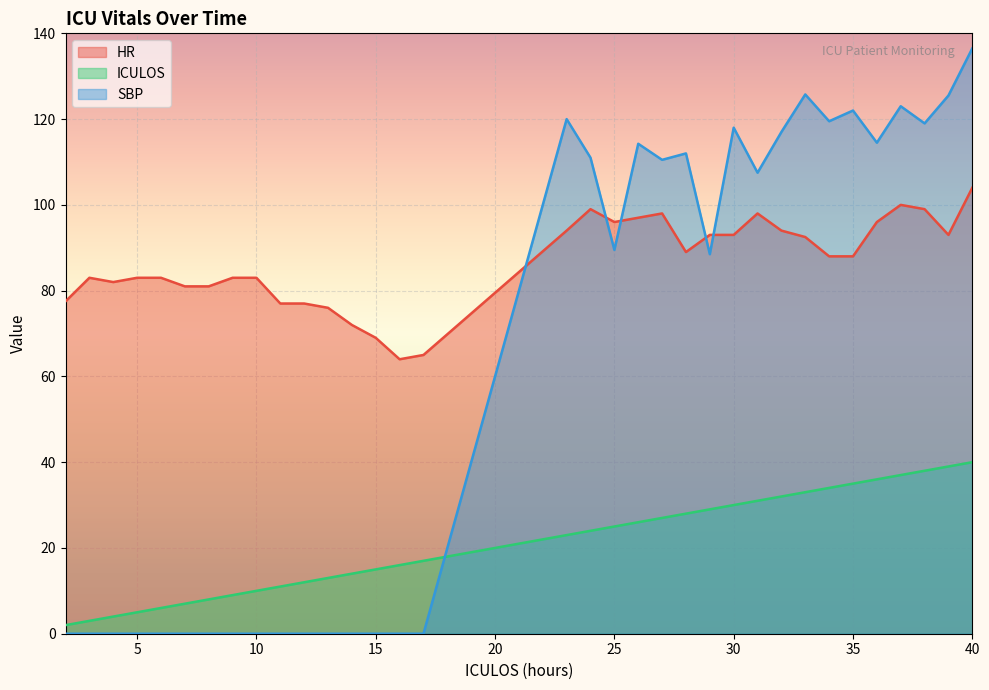

What is the difference between the ICULOS values at 15 and 39?

24.0